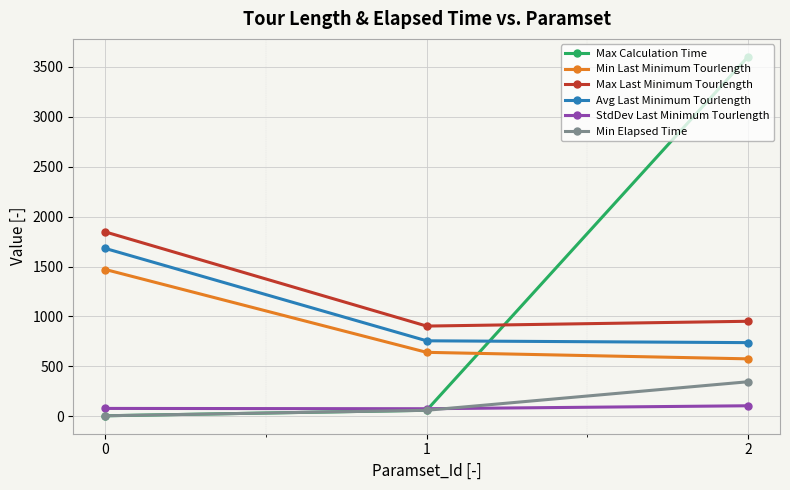

What is the greatest value displayed?

3600.0